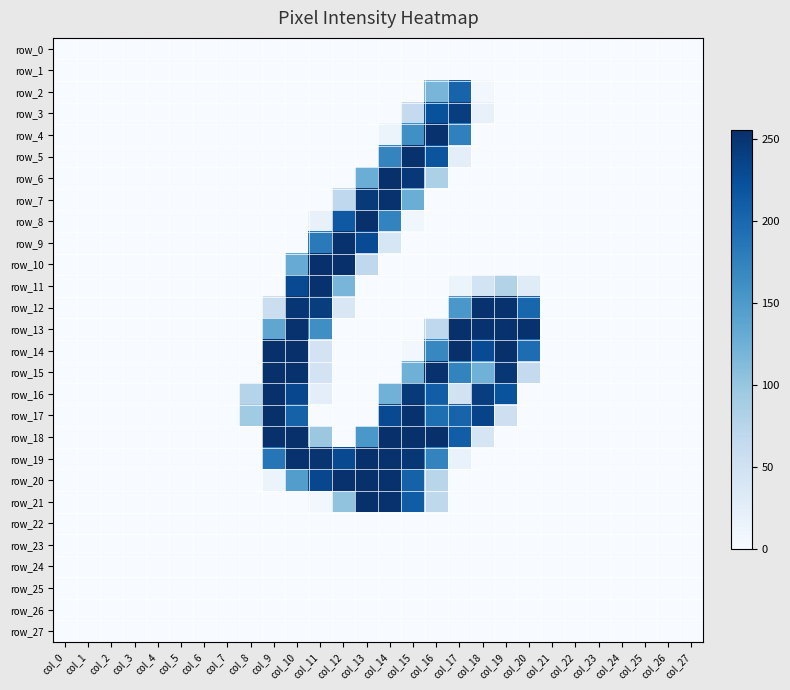

Between col_0 and col_8, which series saw the biggest shift?

row_17